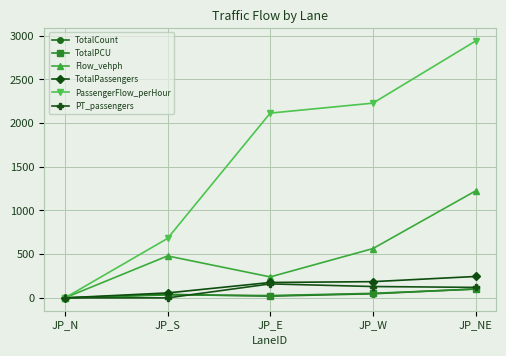

Is it true that TotalPassengers equals 176.2 at JP_E?

True